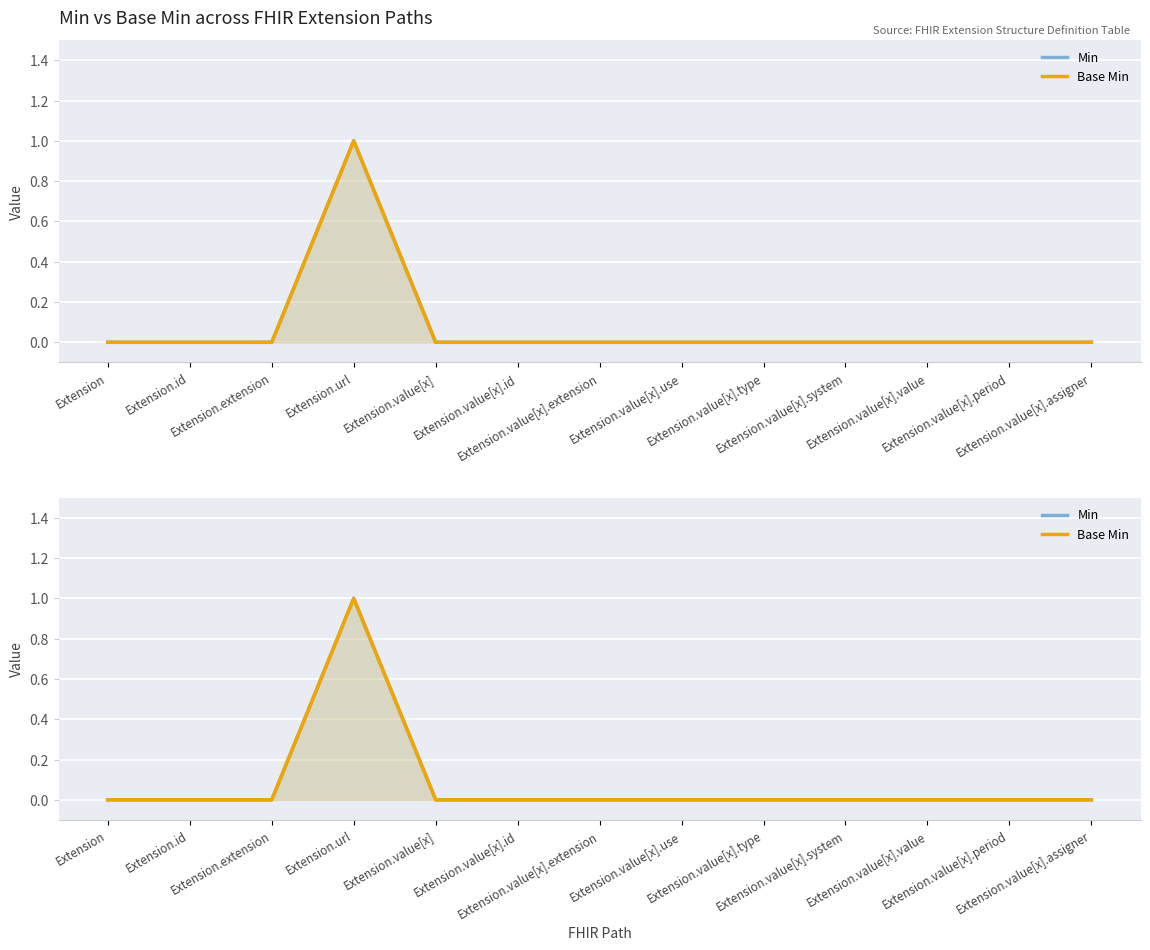

What is the label of the 3rd point from the left?

Extension.extension